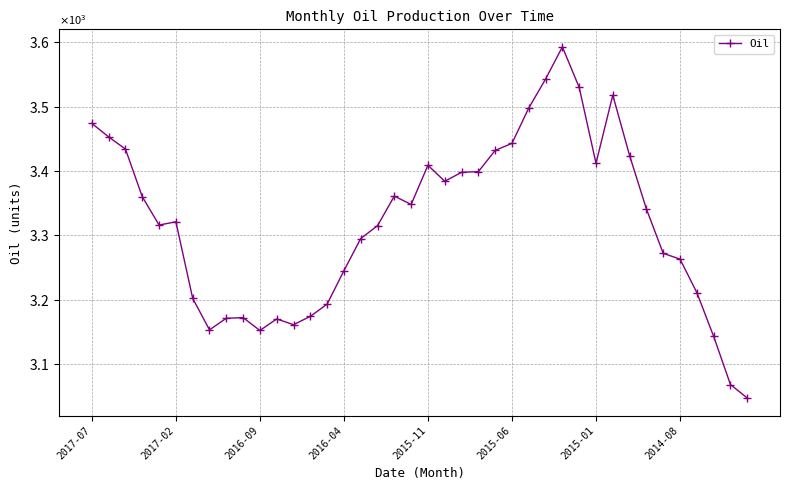

Does the chart have visible grid lines?

Yes